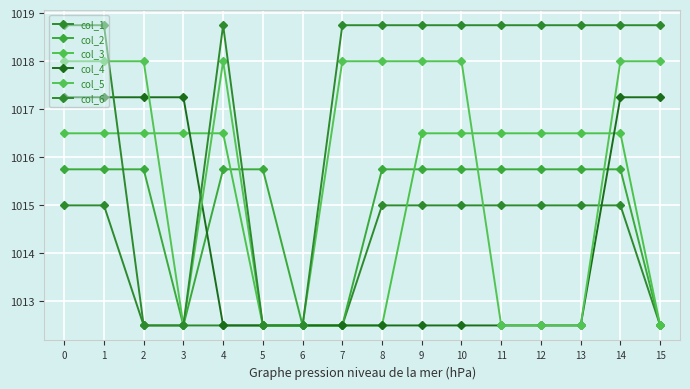

Which series has the widest spread of values?

col_6